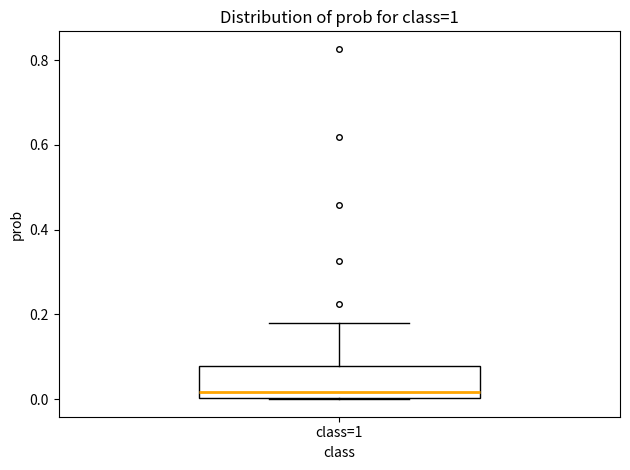

Transcribe this box plot: give where the median line is, the range the box spans, and where the two whiskers end, as read against the y-axis. The values are not printed on the chart, so give them approximately, as read against the axis.

median 0.02, box 0.00 to 0.08, whiskers 0.00 to 0.18